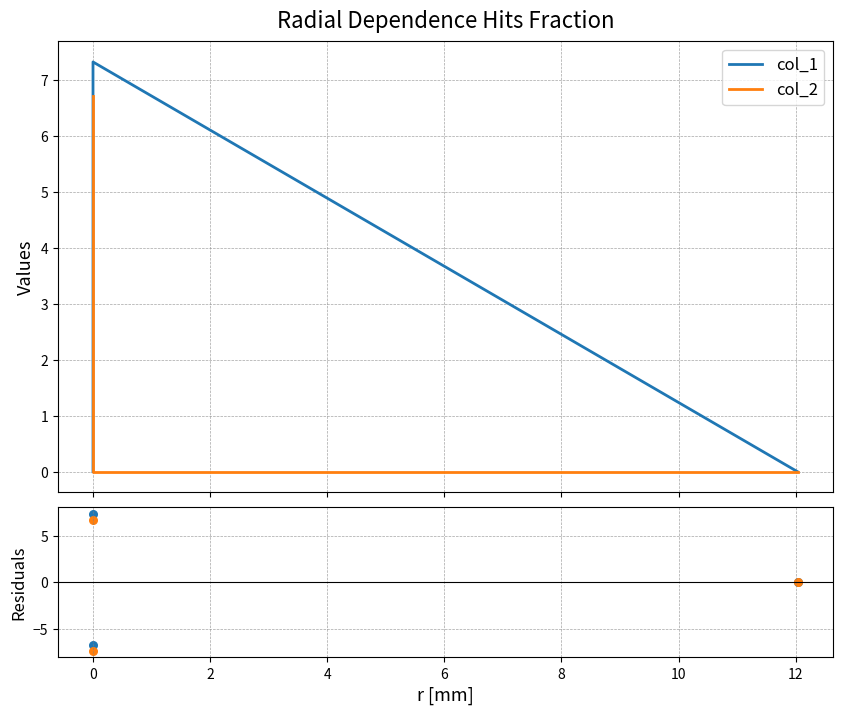

Which series reaches the maximum Y coordinate?

col_1